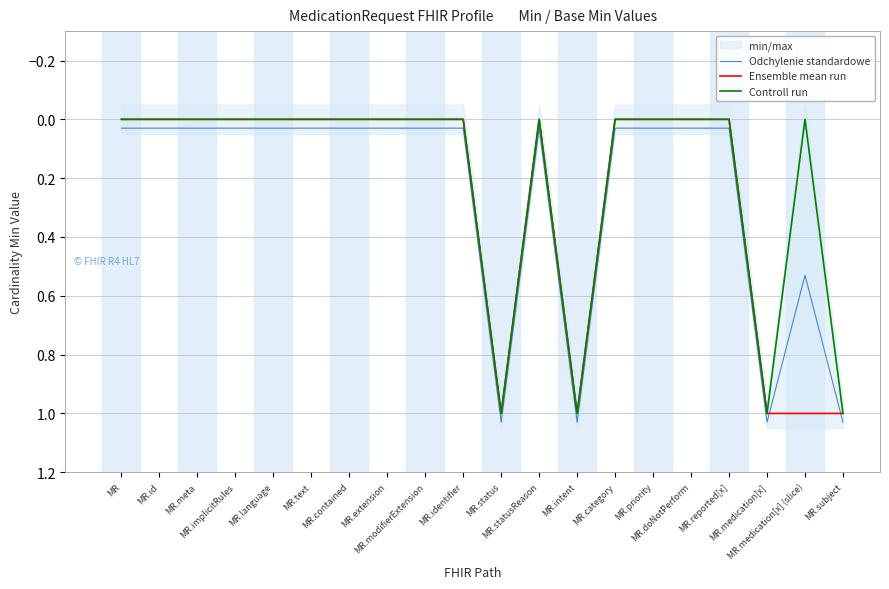

At which category does Odchylenie standardowe reach its first local peak?

MR.status